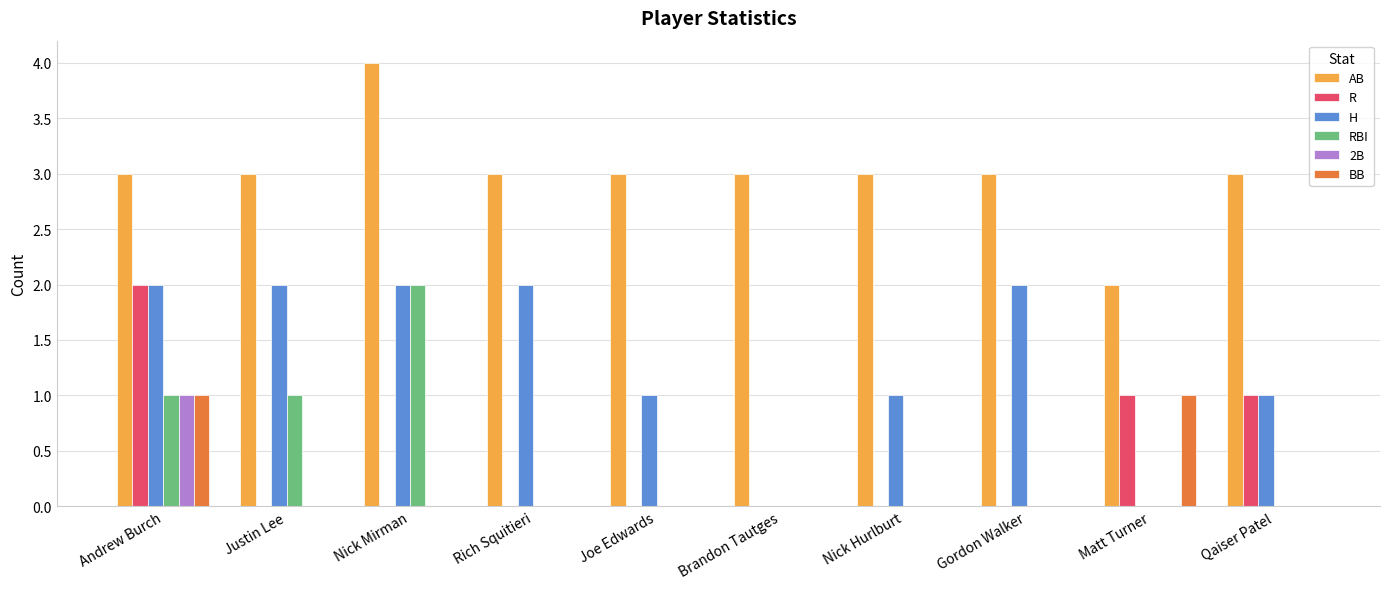

Does the chart contain stacked bars?

No